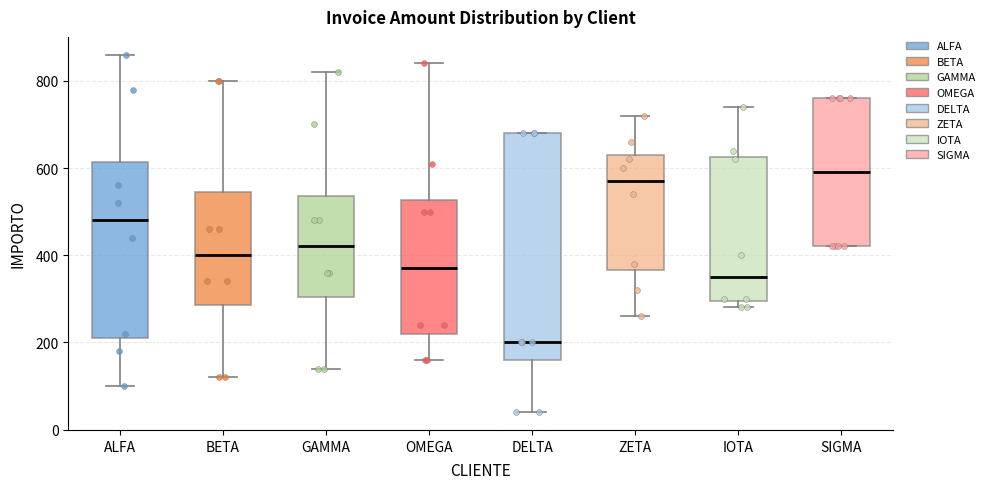

Which box's median line is the highest?

SIGMA